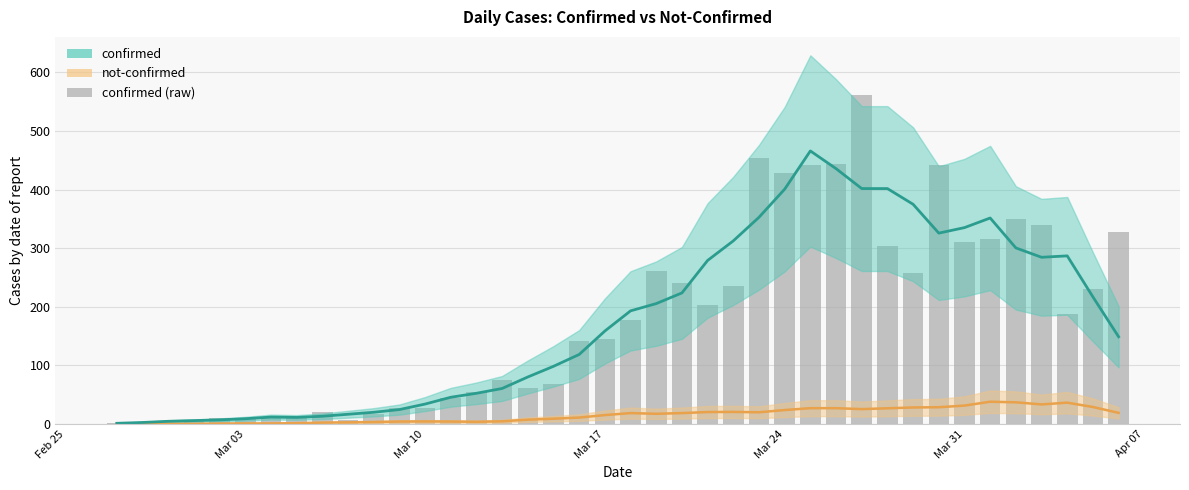

The confirmed (raw) series shows 310.0 at Mar 31. True or false?

True